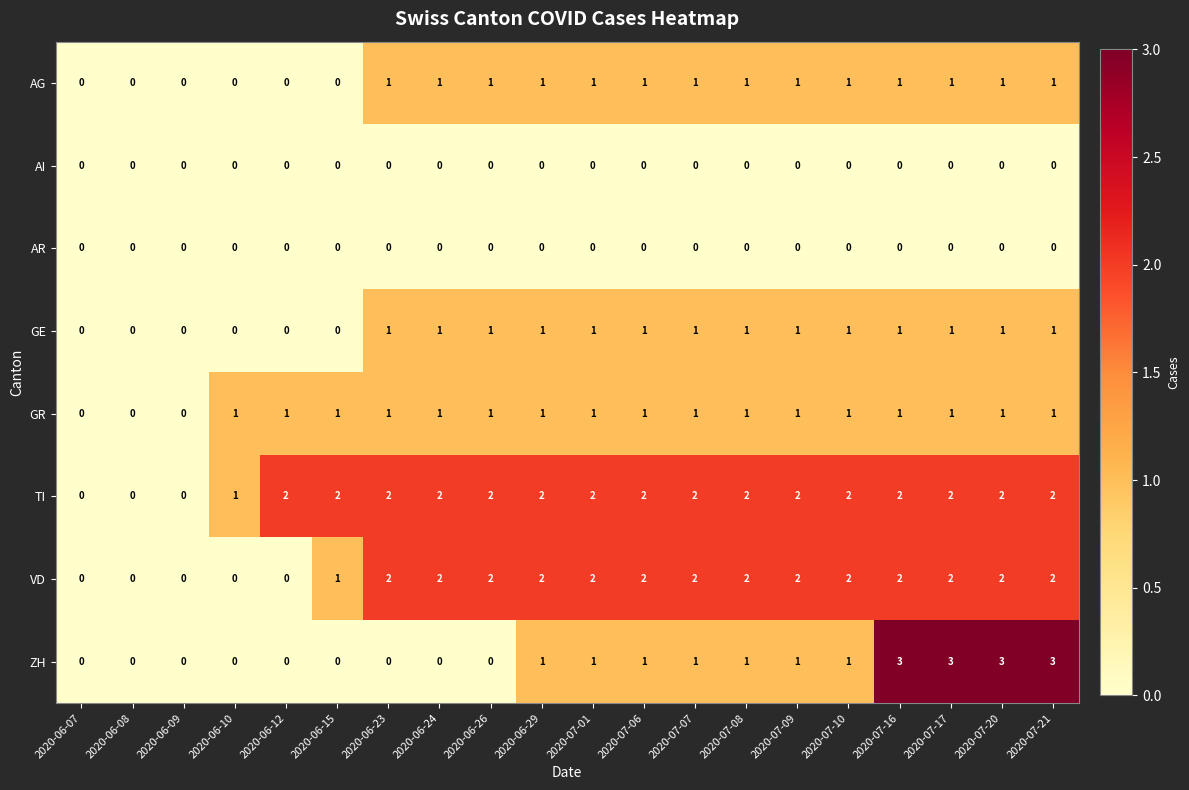

What is the total value across all series at 2020-06-23?

7